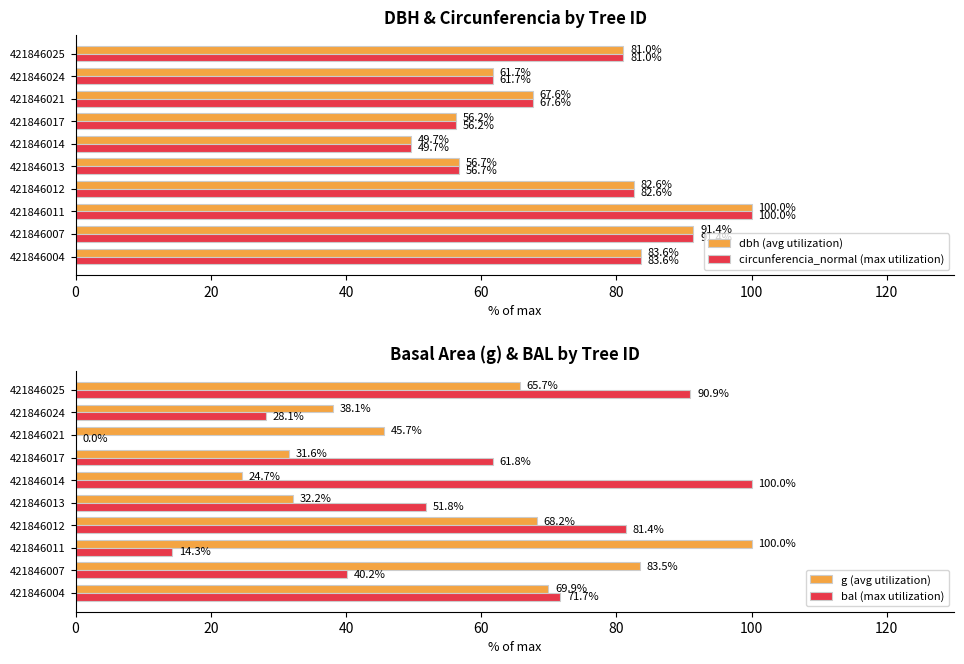

Is the value of dbh (avg utilization) at 421846014 greater than the value of circunferencia_normal (max utilization) at 421846004?

No